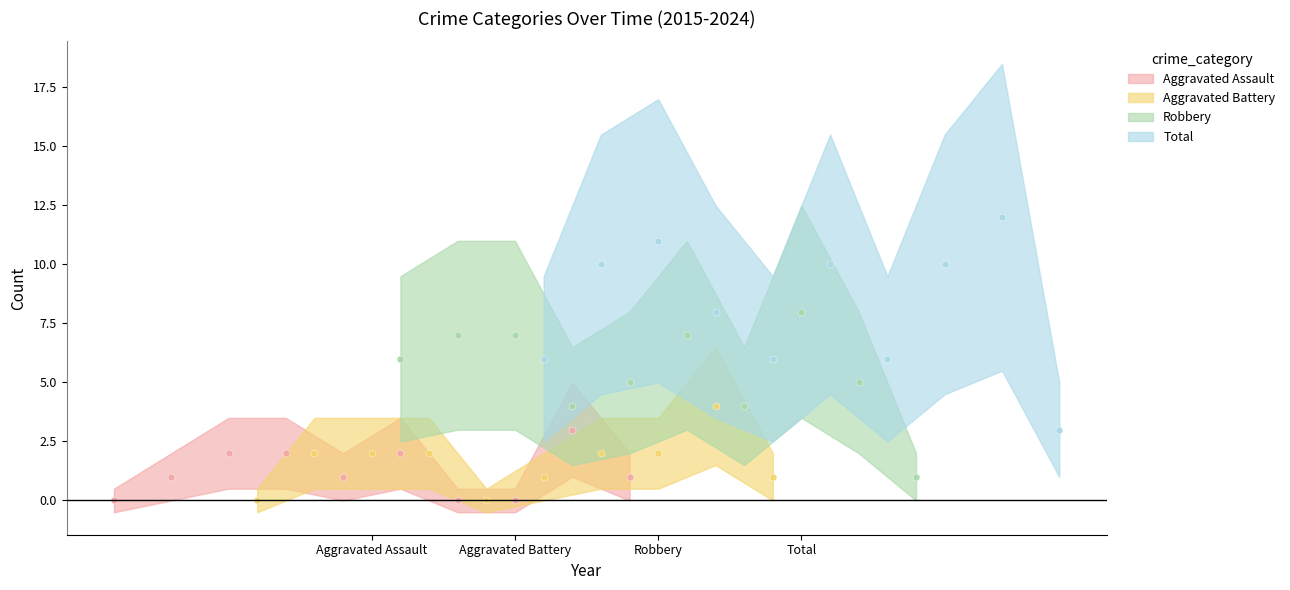

Reading left to right, extract all data points from this chart.

Aggravated Assault: 0	1	2	2	1	2	0	0	3	1
Aggravated Battery: 0	2	2	2	0	1	2	2	4	1
Robbery: 6	7	7	4	5	7	4	8	5	1
Total: 6	10	11	8	6	10	6	10	12	3